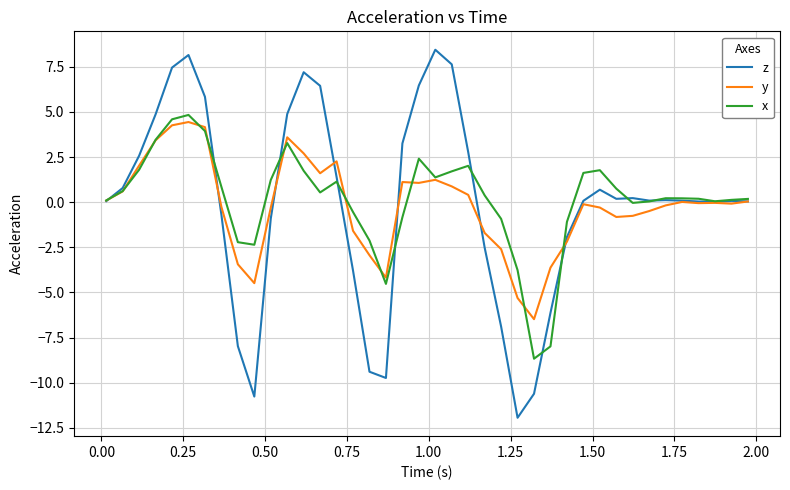

Which series has the widest spread of values?

z